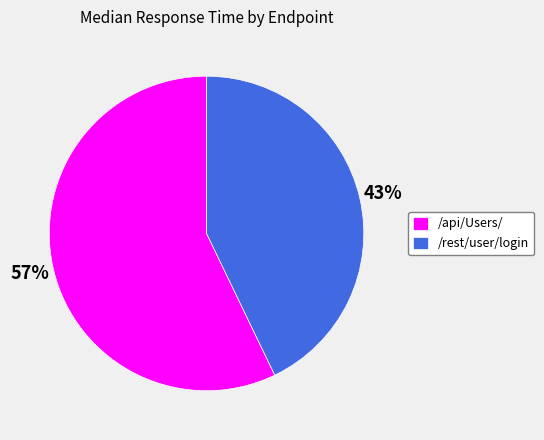

Is /api/Users/ the majority of the pie?

Yes